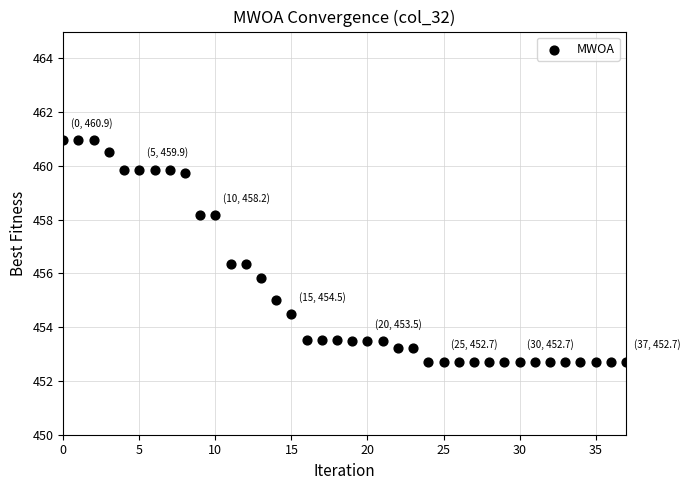

What Y value in the scatter plot is closest to 456?

455.8